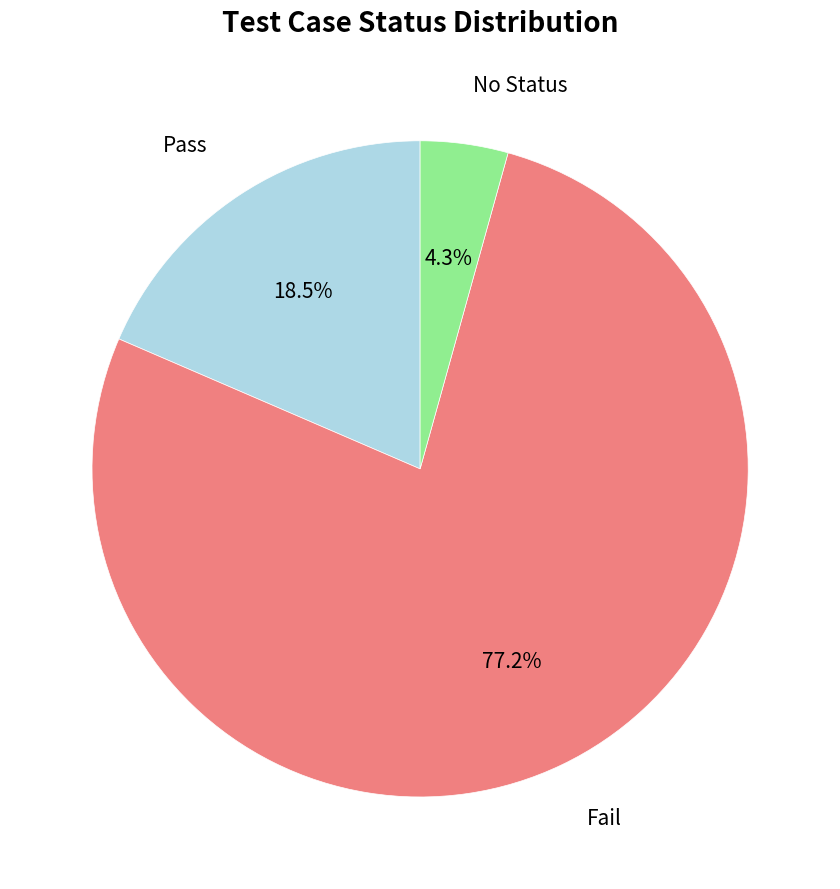

Does any single category account for the majority?

Yes